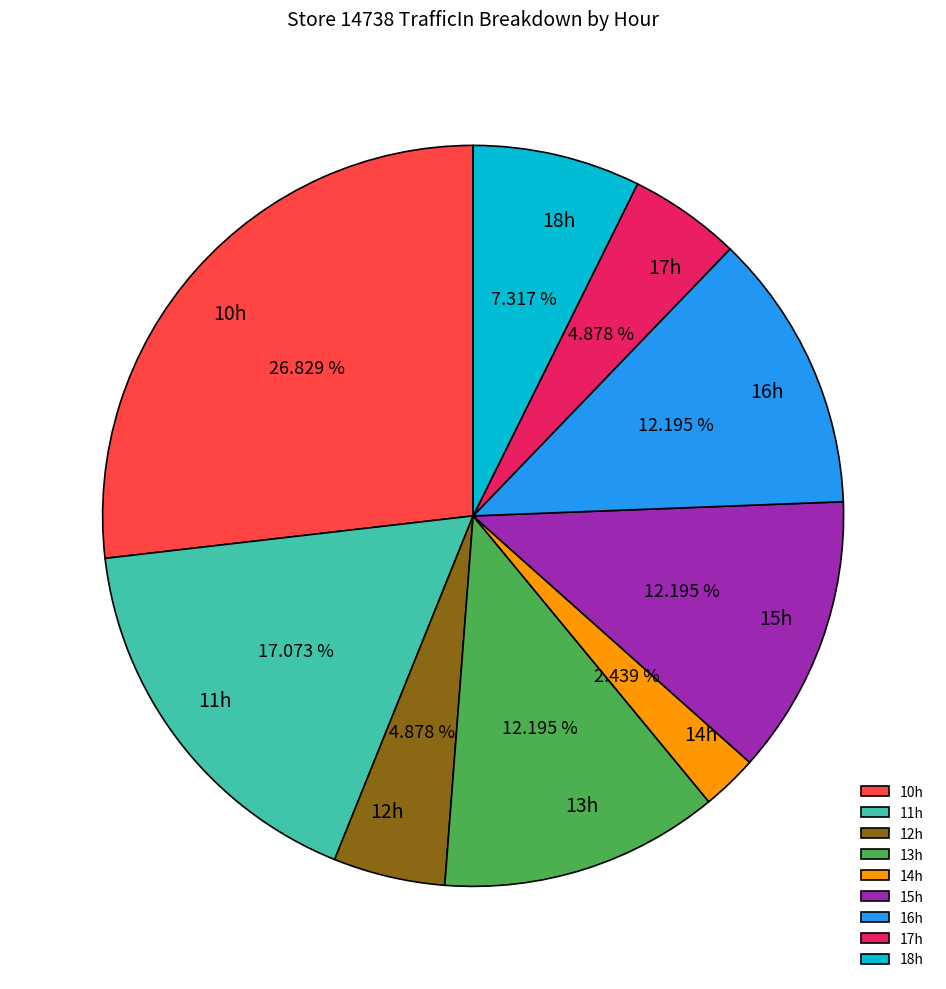

Which has a higher value, 12h or 18h?

18h